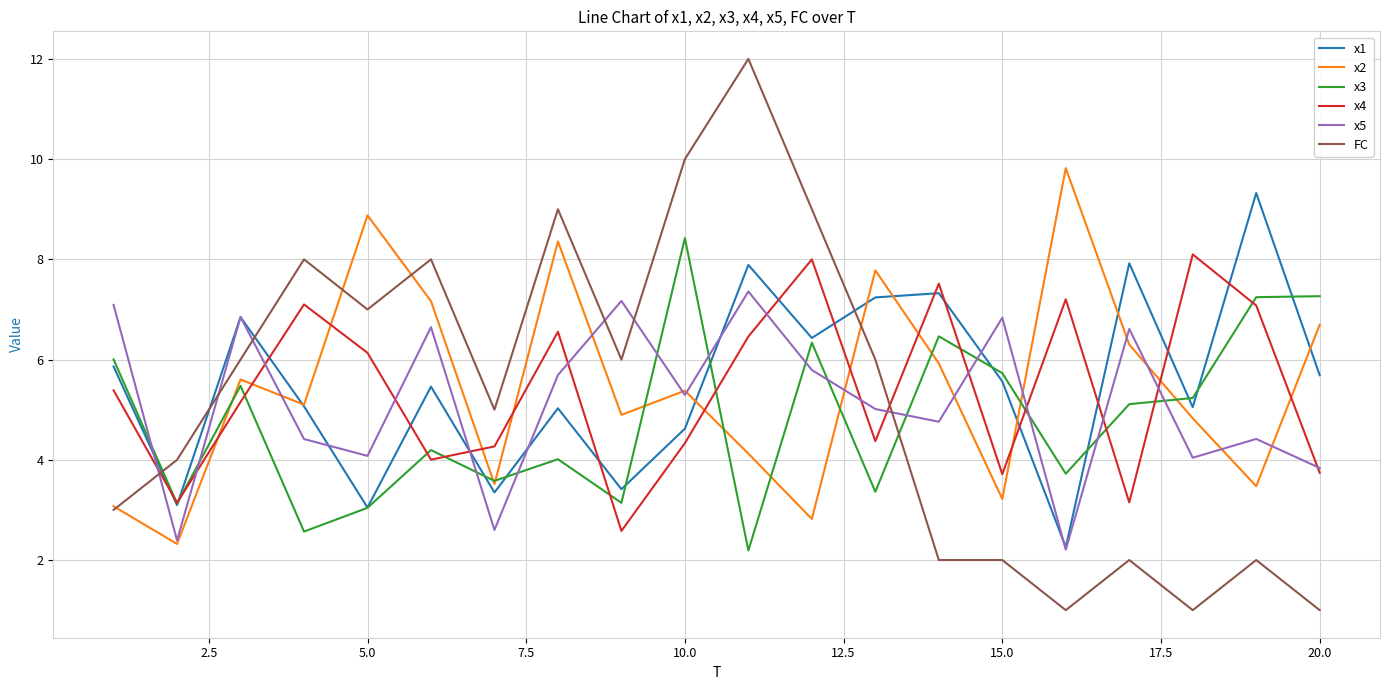

What is the highest value of the FC series?

12.0